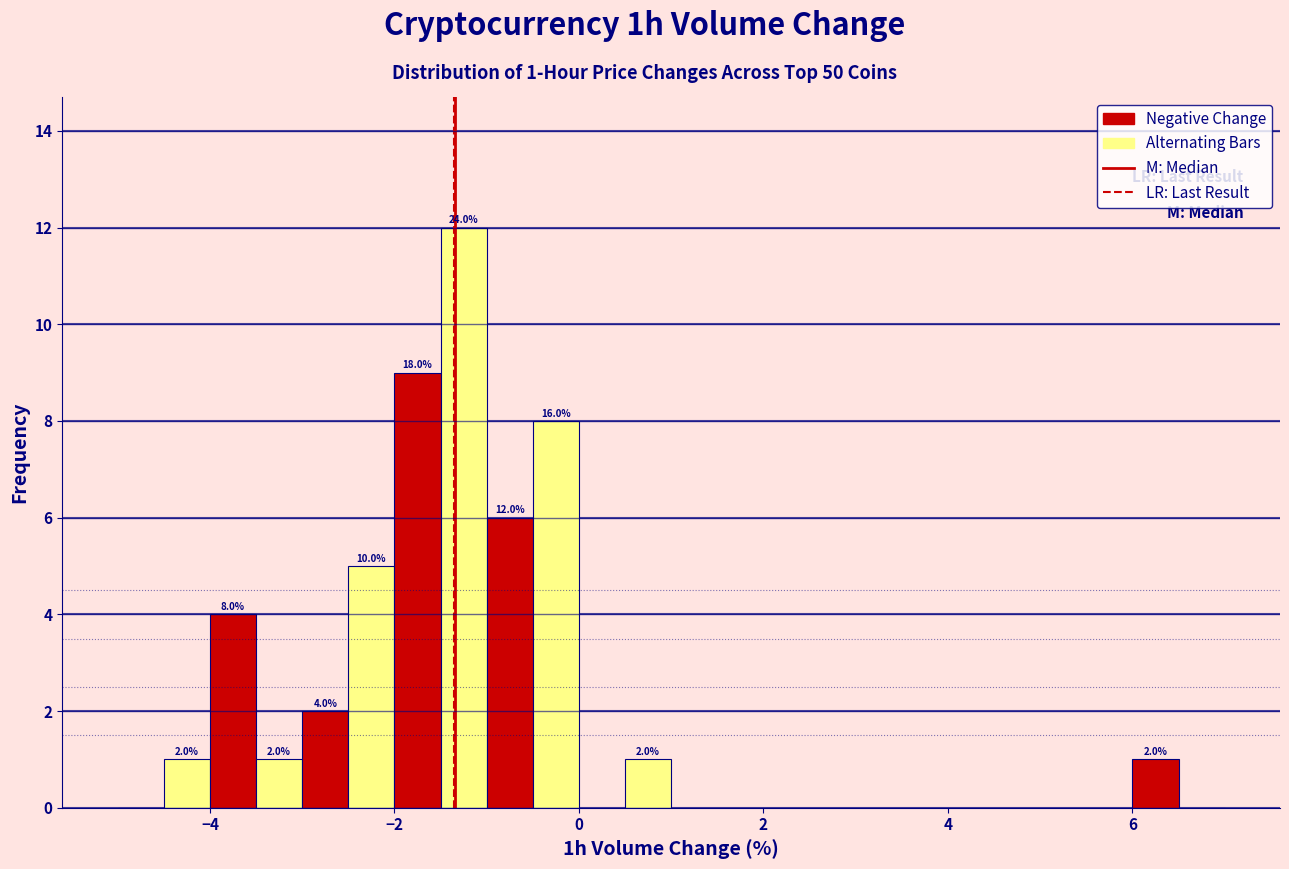

Read against the x-axis, roughly where is the centre of the tallest bar?

-1.2